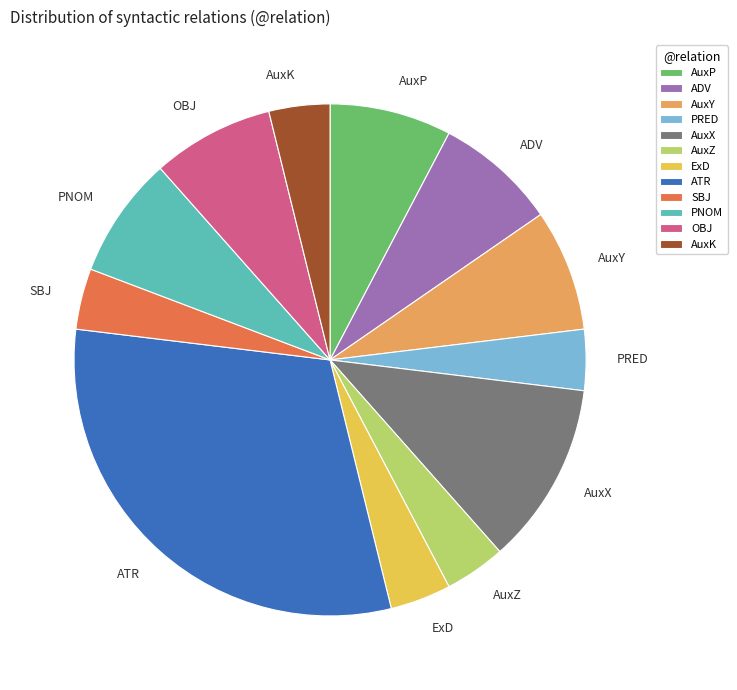

What is the largest slice in the pie chart?

ATR